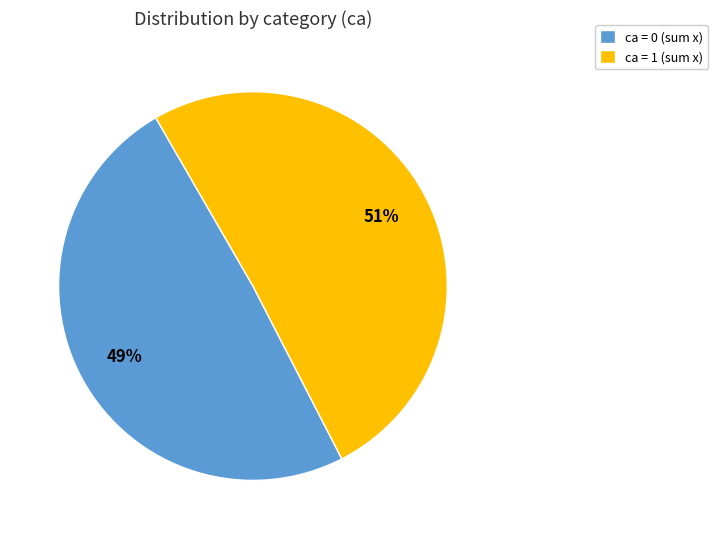

Rank the categories by value from lowest to highest.

ca = 0 (sum x), ca = 1 (sum x)